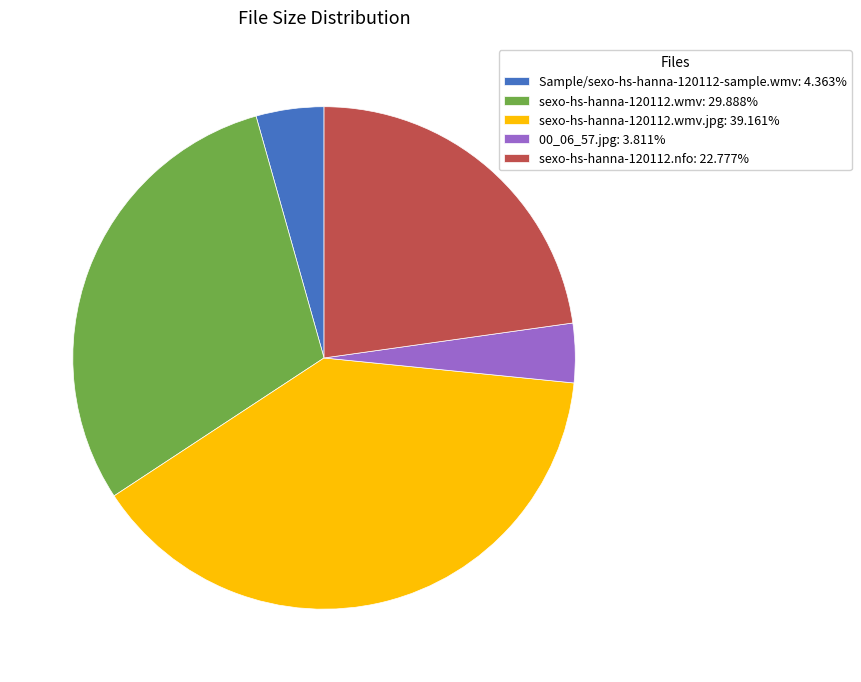

Is there any slice that represents more than half of the pie?

No